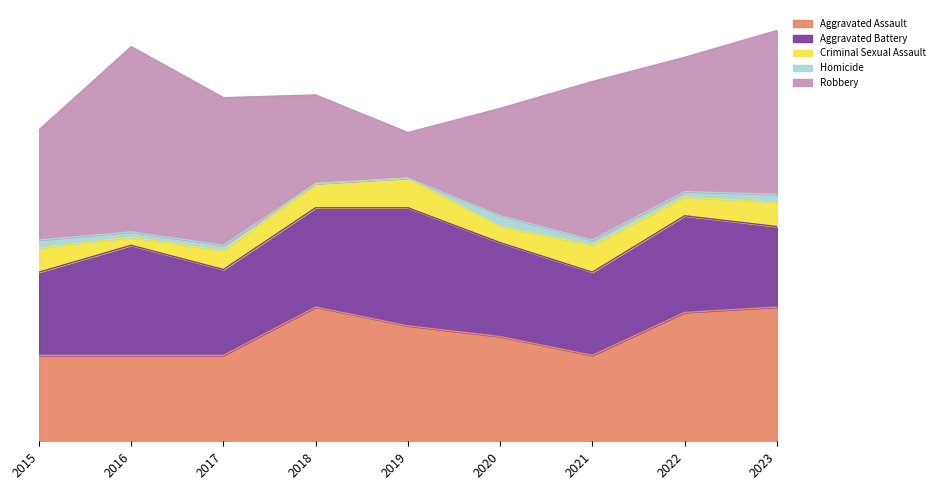

At which category does Aggravated Battery reach its first local peak?

2016